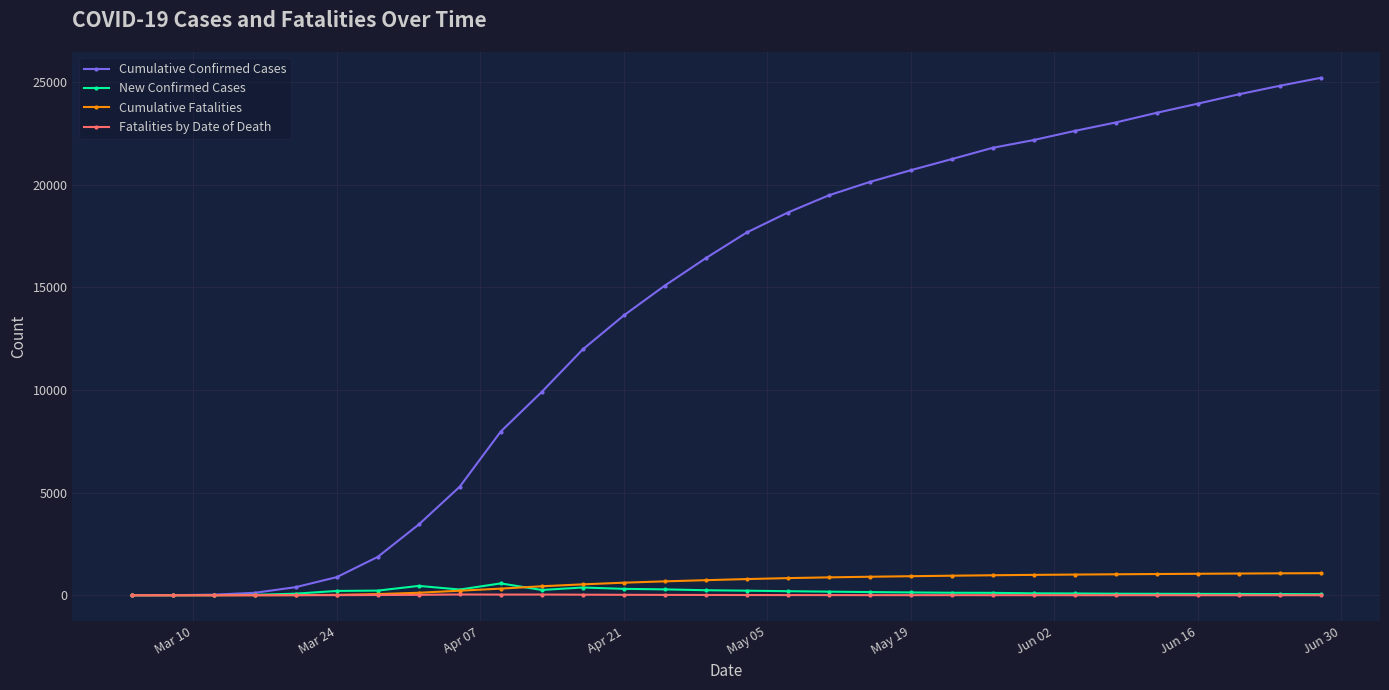

At how many categories does at least one series exceed 10941?

19